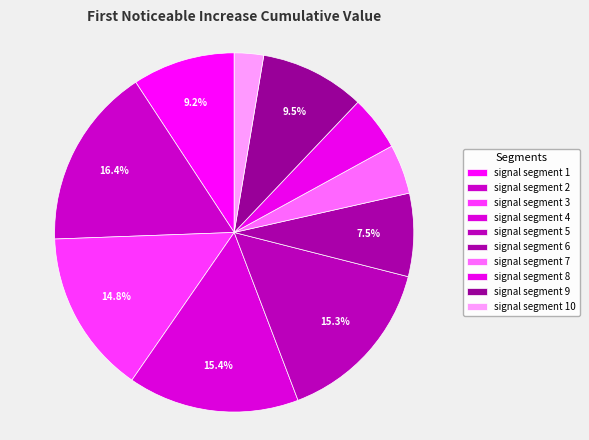

The signal segment 9 slice represents 9% of the pie. True or false?

True